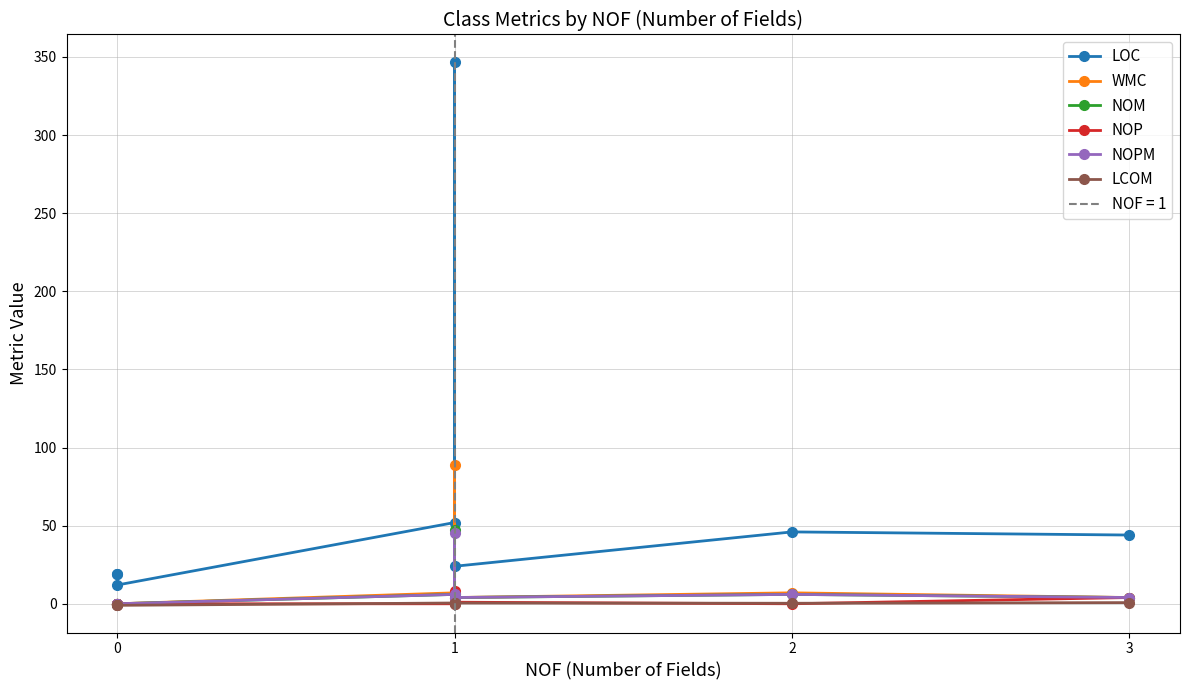

Between 5 and 3, which is larger?

3